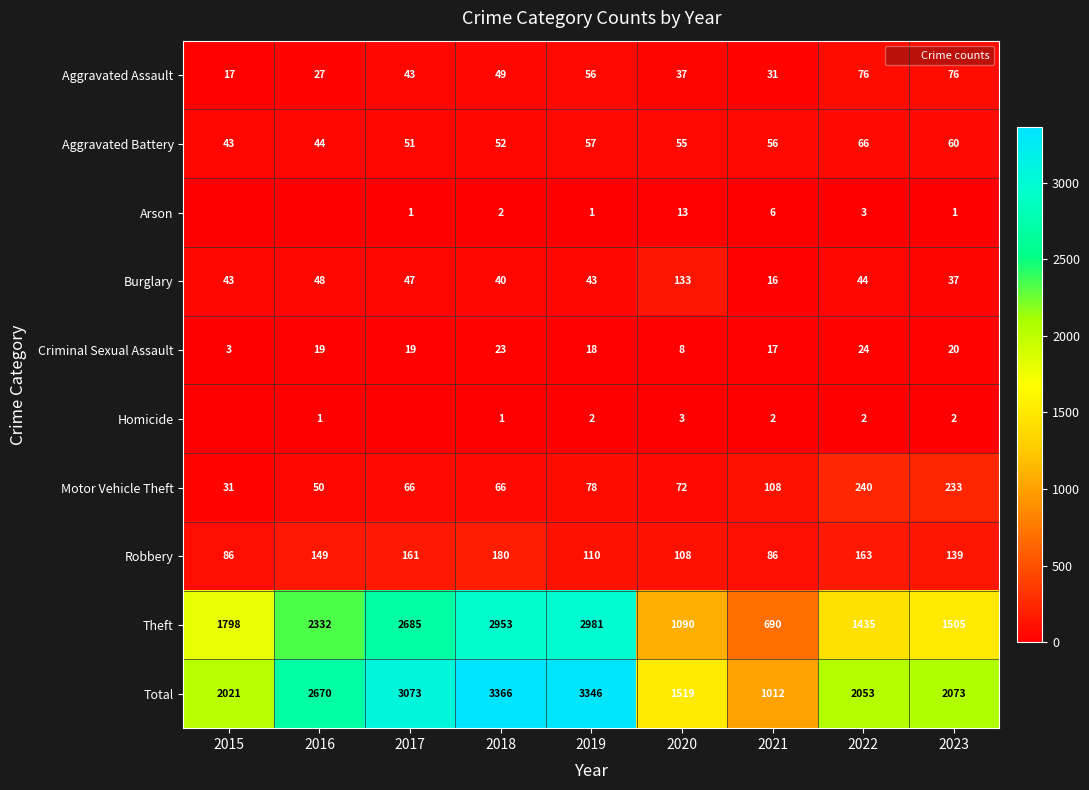

What is the highest value of the Arson series?

13